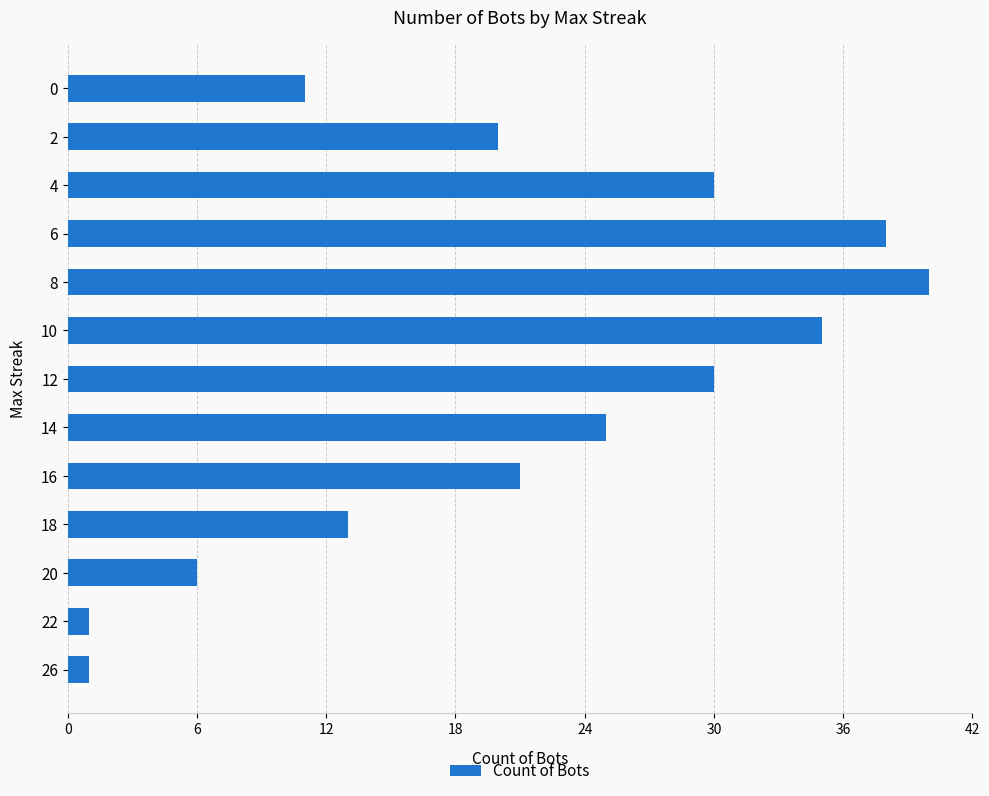

What is the difference between the second highest and minimum values?

37